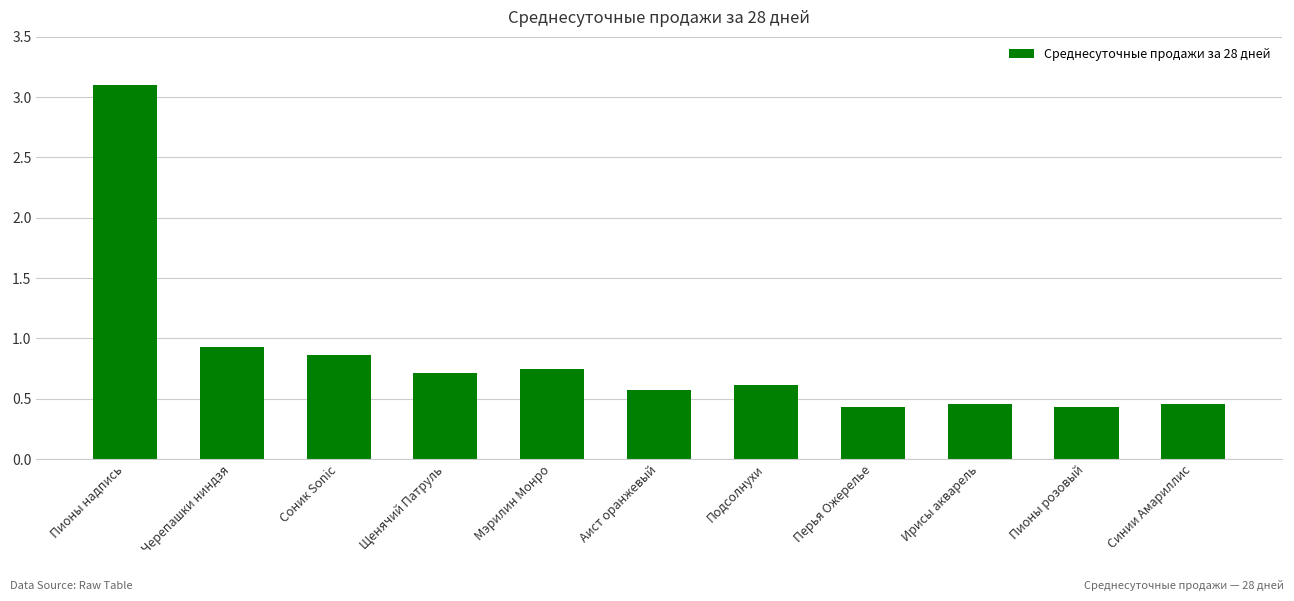

What is the label of the 1st bar from the right?

Синии Амариллис